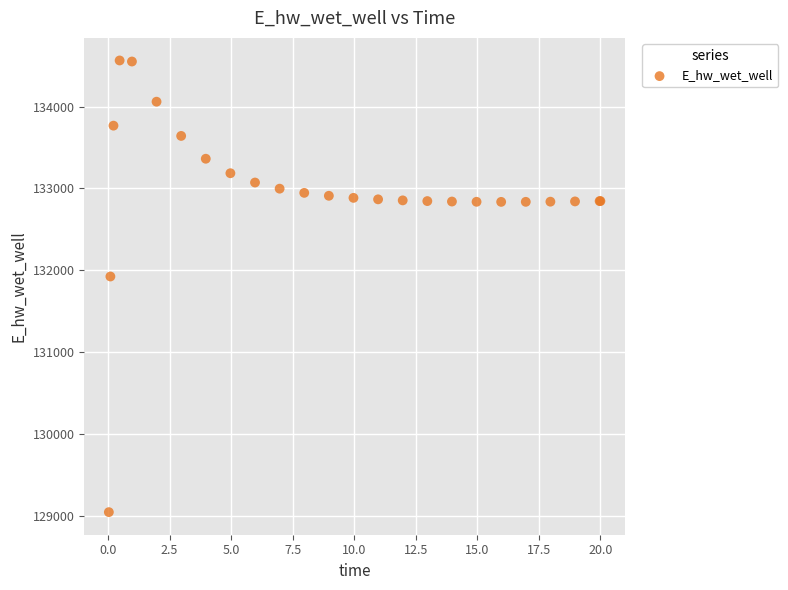

What Y value in the scatter plot is closest to 131804?

131924.2